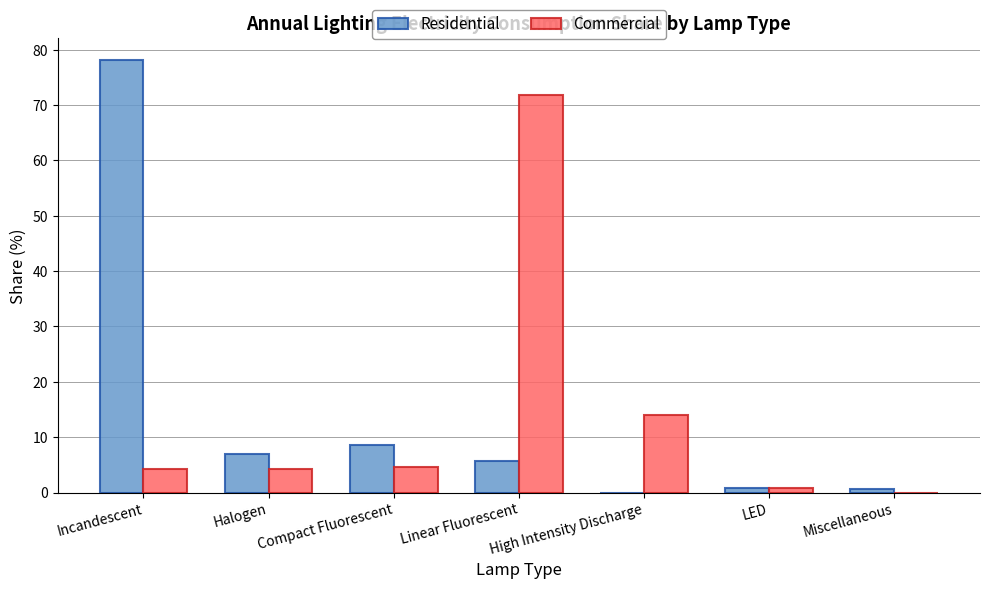

What is the average value of the Residential series?

14.4